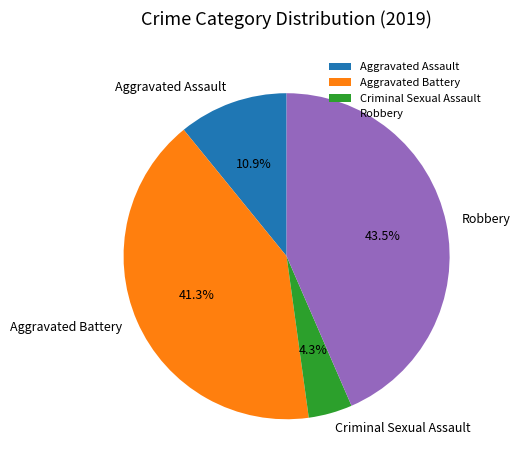

Is there a majority slice in this chart?

No